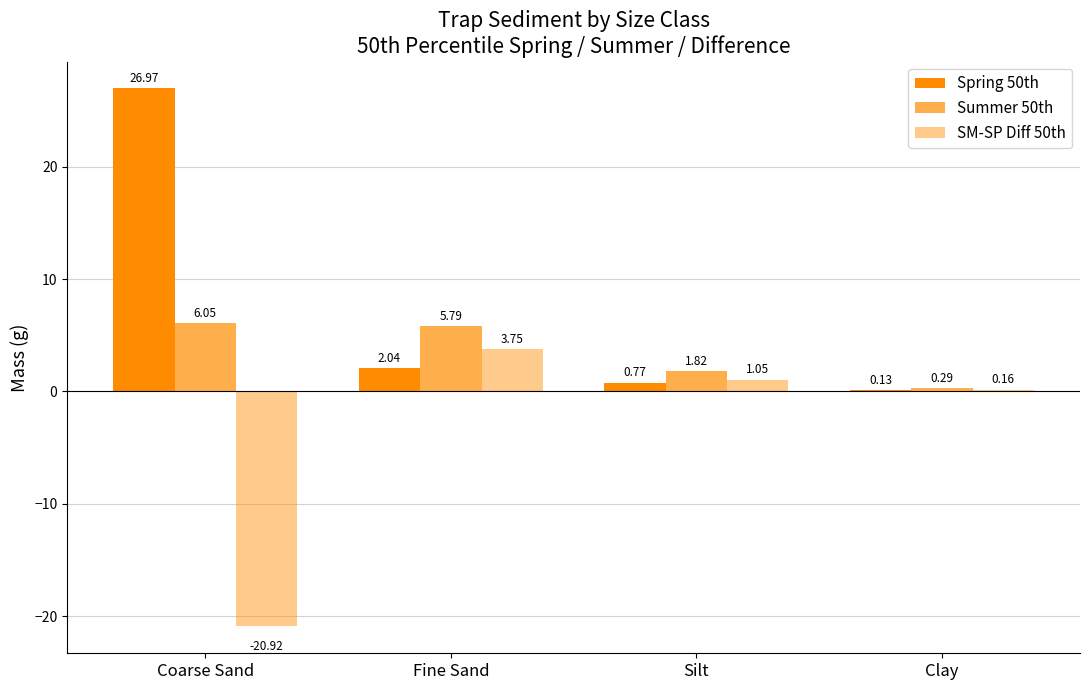

Does the chart contain stacked bars?

No